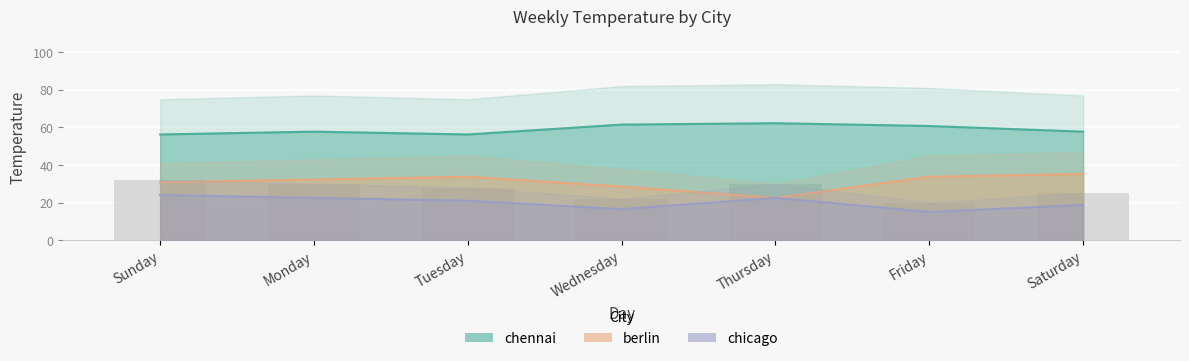

What is the label of the 1st bar from the left?

Sunday